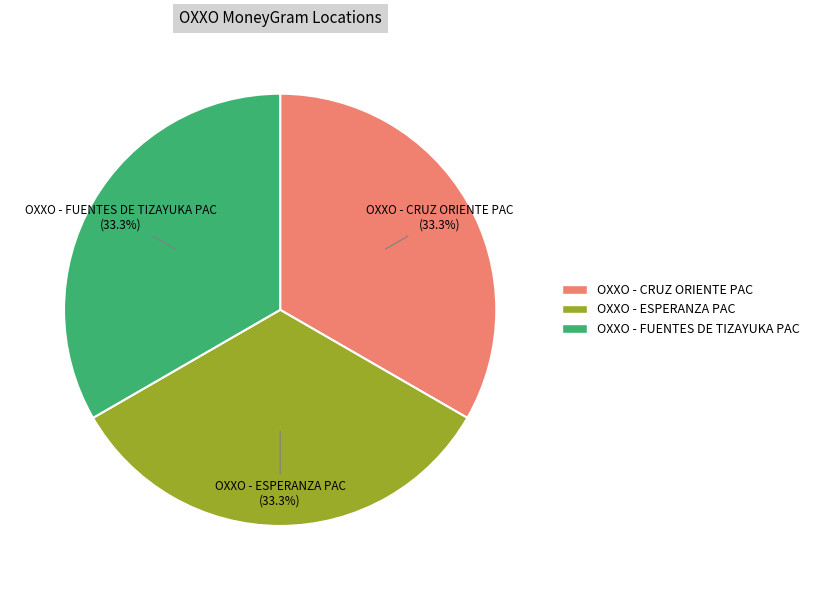

To the nearest percent, what portion does OXXO - FUENTES DE TIZAYUKA PAC represent?

33%